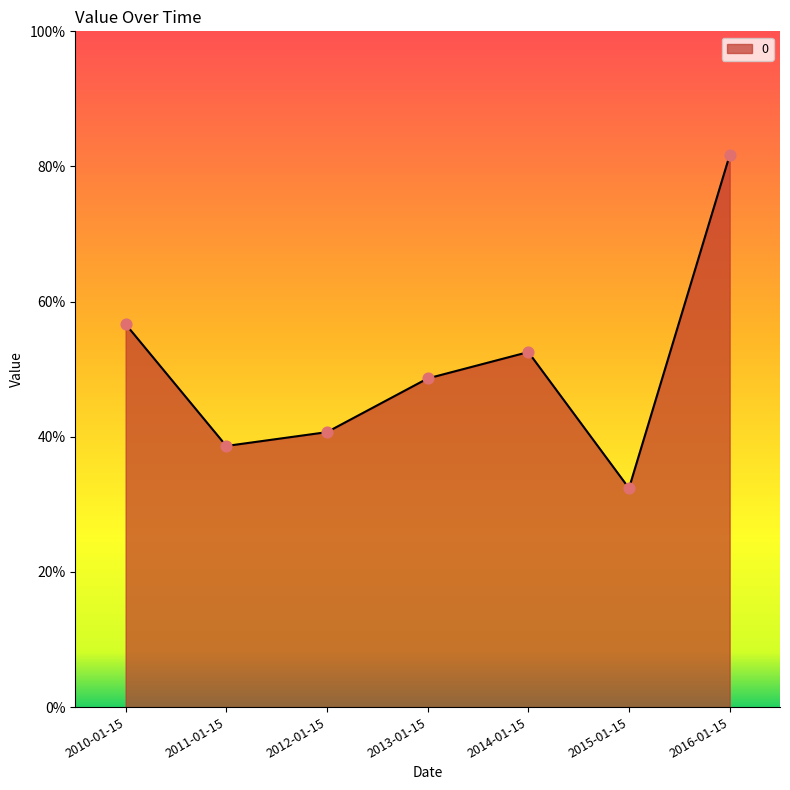

Which has a higher value, 2011-01-15 or 2012-01-15?

2012-01-15